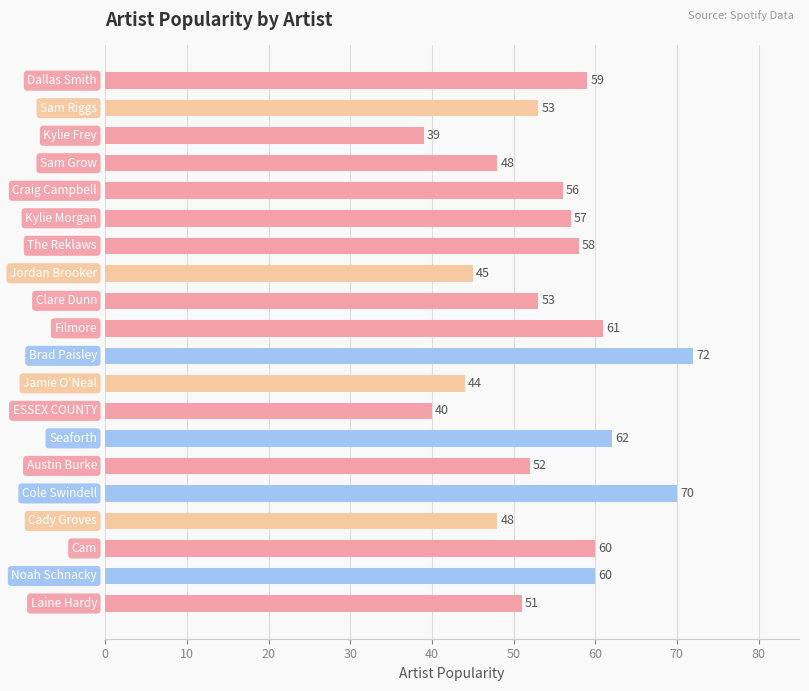

Reading top to bottom, what are all the values shown in this chart?

59	53	39	48	56	57	58	45	53	61	72	44	40	62	52	70	48	60	60	51